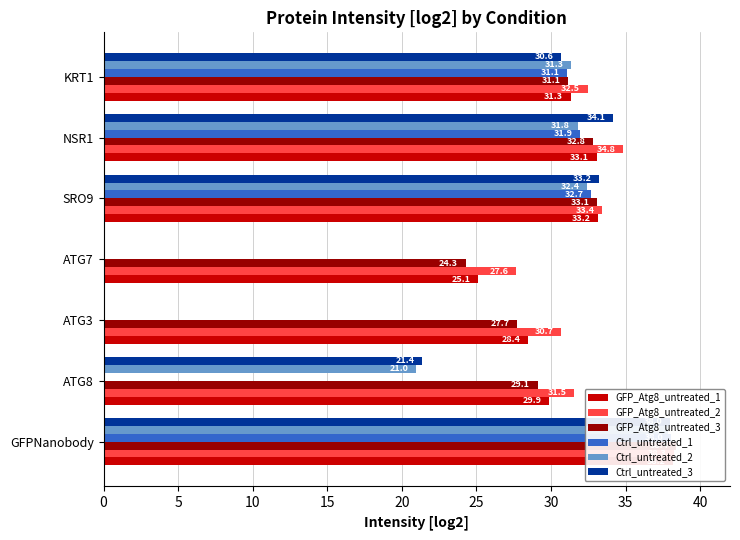

Is it true that Ctrl_untreated_1 equals 47.2 at NSR1?

False